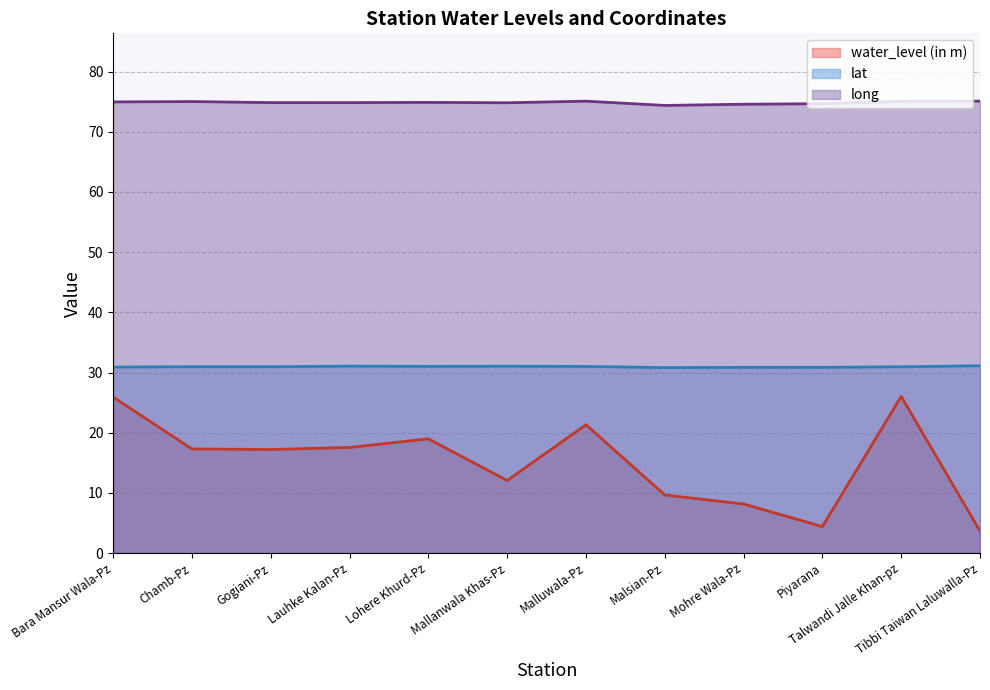

Does the chart display data point markers on the line(s)?

No